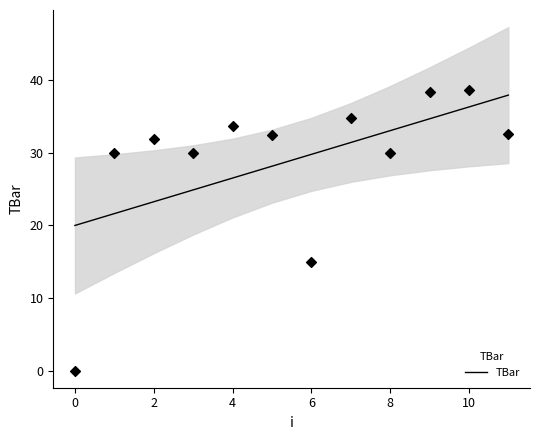

True or false: TBar has a value of 32.4 at 2.

False